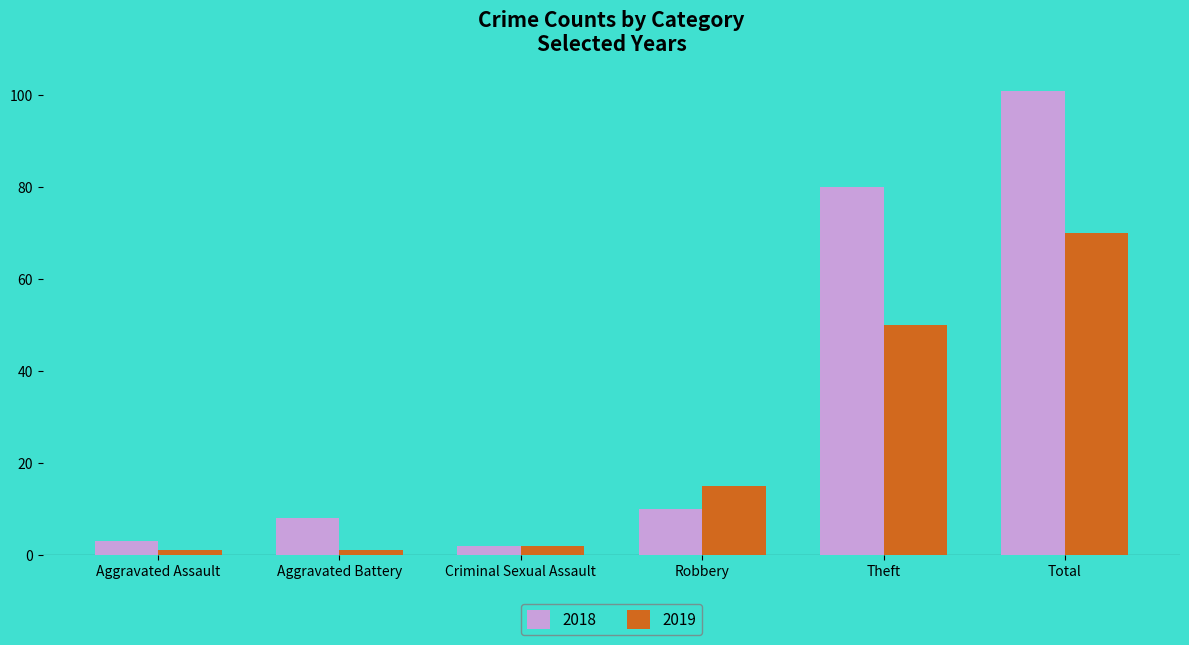

What is the label of the 2nd bar from the right?

Theft